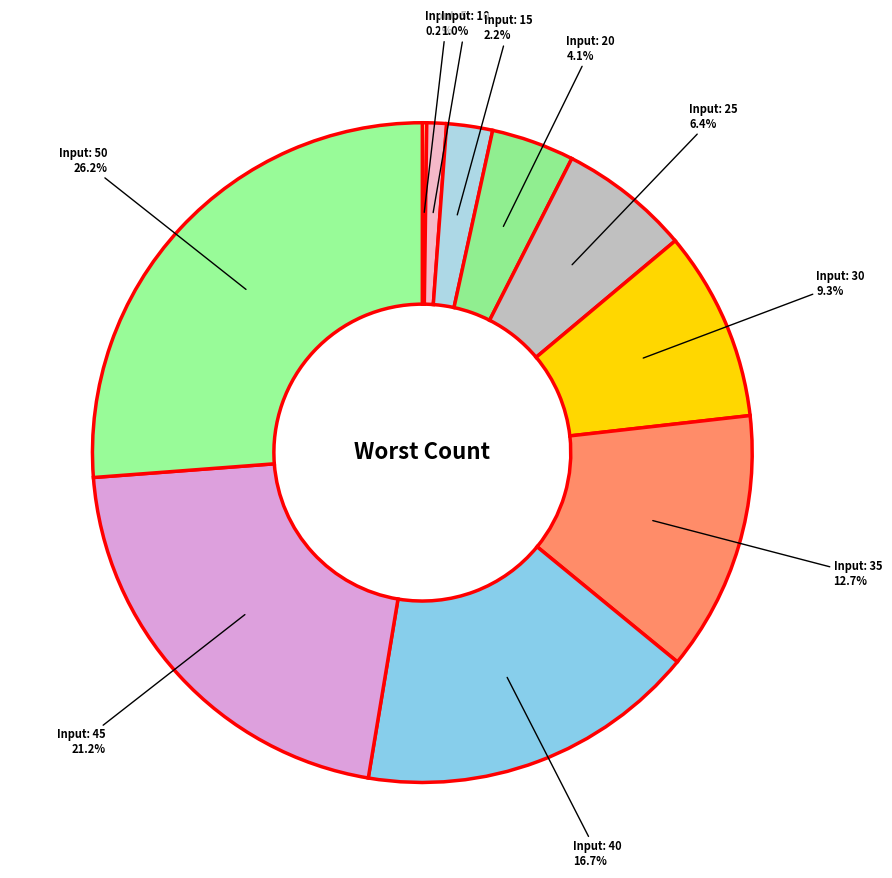

Does any single category account for the majority?

No